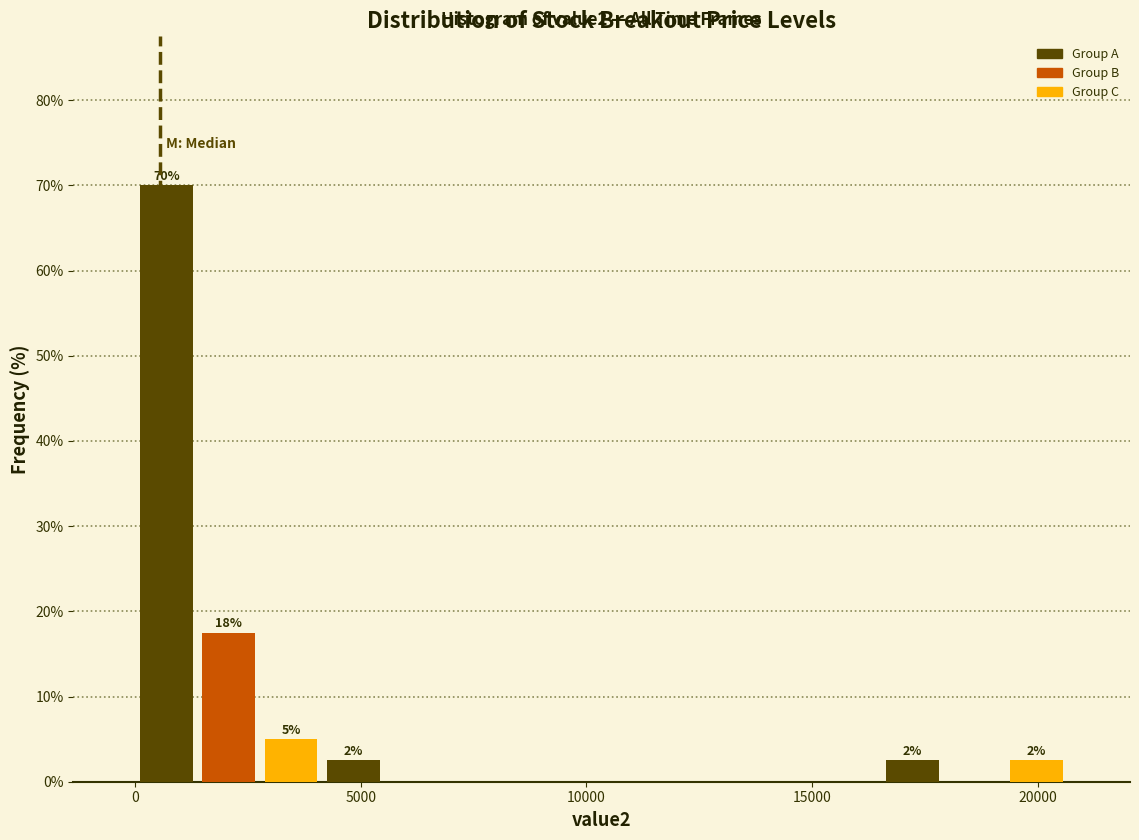

Around what value on the x-axis is the tallest bar? Give the approximate position of its centre, as read against the axis.

500